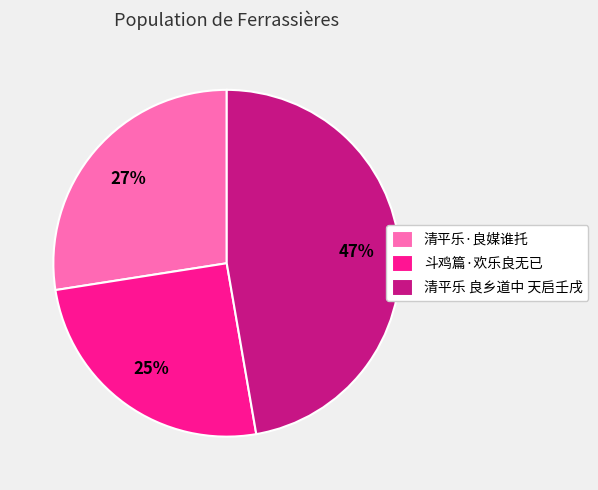

Which has a higher value, 斗鸡篇·欢乐良无已 or 清平乐·良媒谁托?

清平乐·良媒谁托